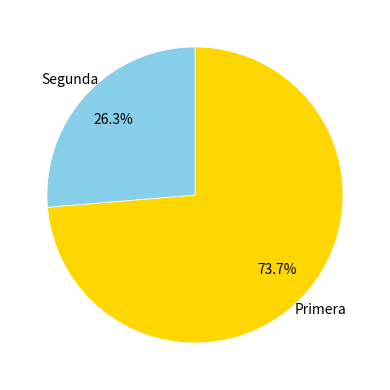

Is there any slice that represents more than half of the pie?

Yes